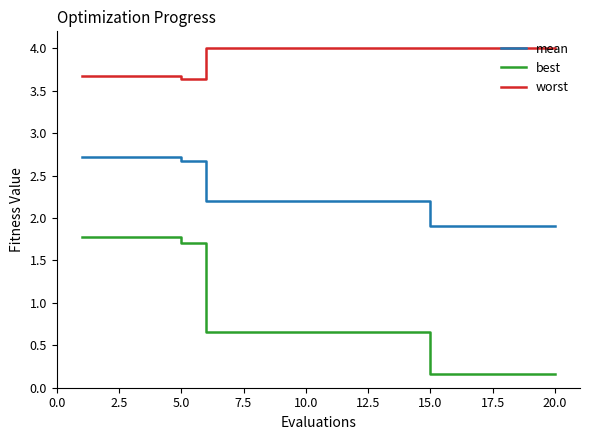

True or false: mean and worst cross at least once.

False